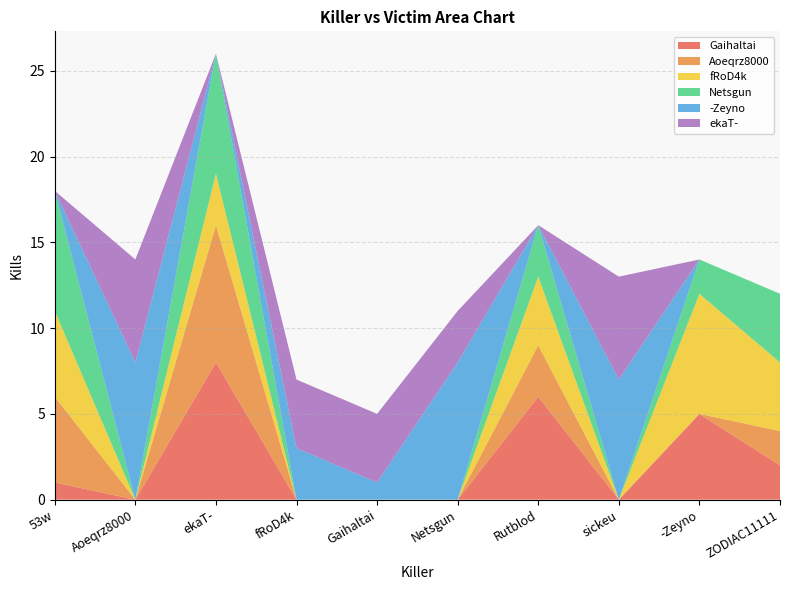

Reading left to right, list all the values displayed in this chart.

Gaihaltai: 1	0	8	0	0	0	6	0	5	2
Aoeqrz8000: 5	0	8	0	0	0	3	0	0	2
fRoD4k: 5	0	3	0	0	0	4	0	7	4
Netsgun: 7	0	7	0	0	0	3	0	2	4
-Zeyno: 0	8	0	3	1	8	0	7	0	0
ekaT-: 0	6	0	4	4	3	0	6	0	0